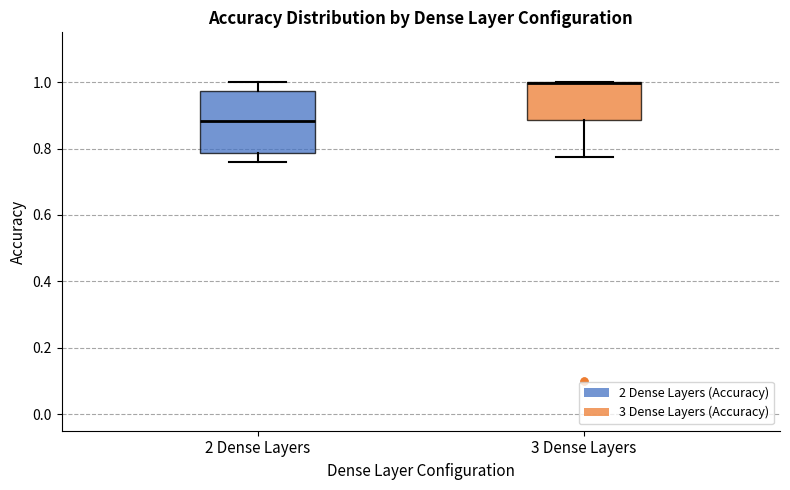

Which box is the tallest, from its lower edge to its upper edge?

2 Dense Layers